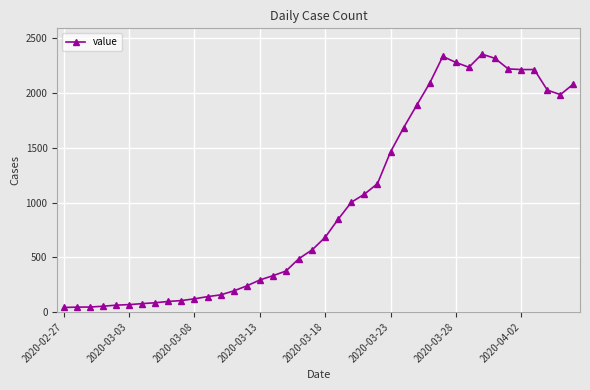

What is the value of the 7th point from the left?

76